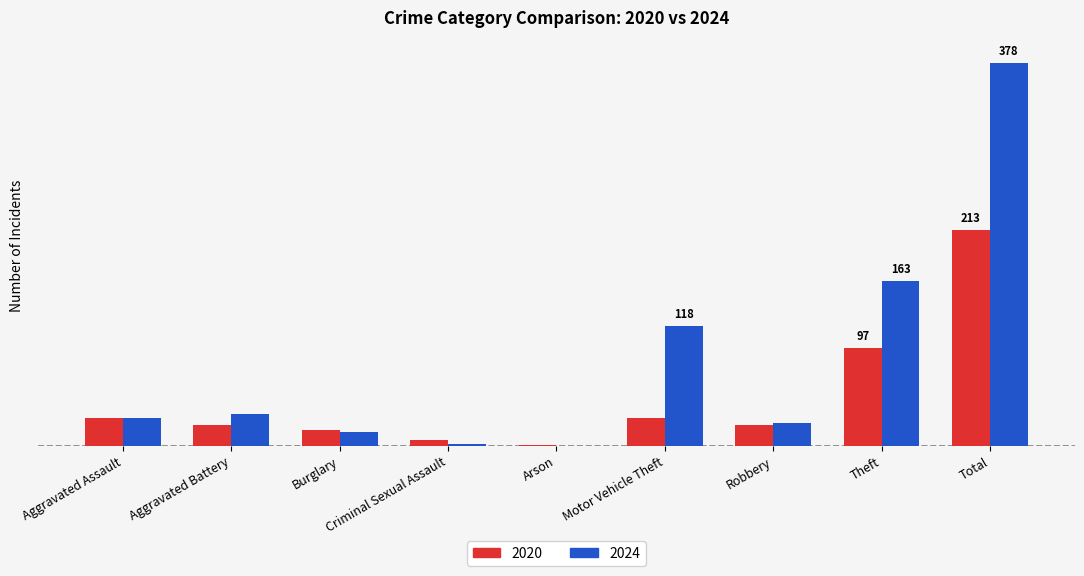

What is the difference between the second highest and second lowest values in the 2024 series?

161